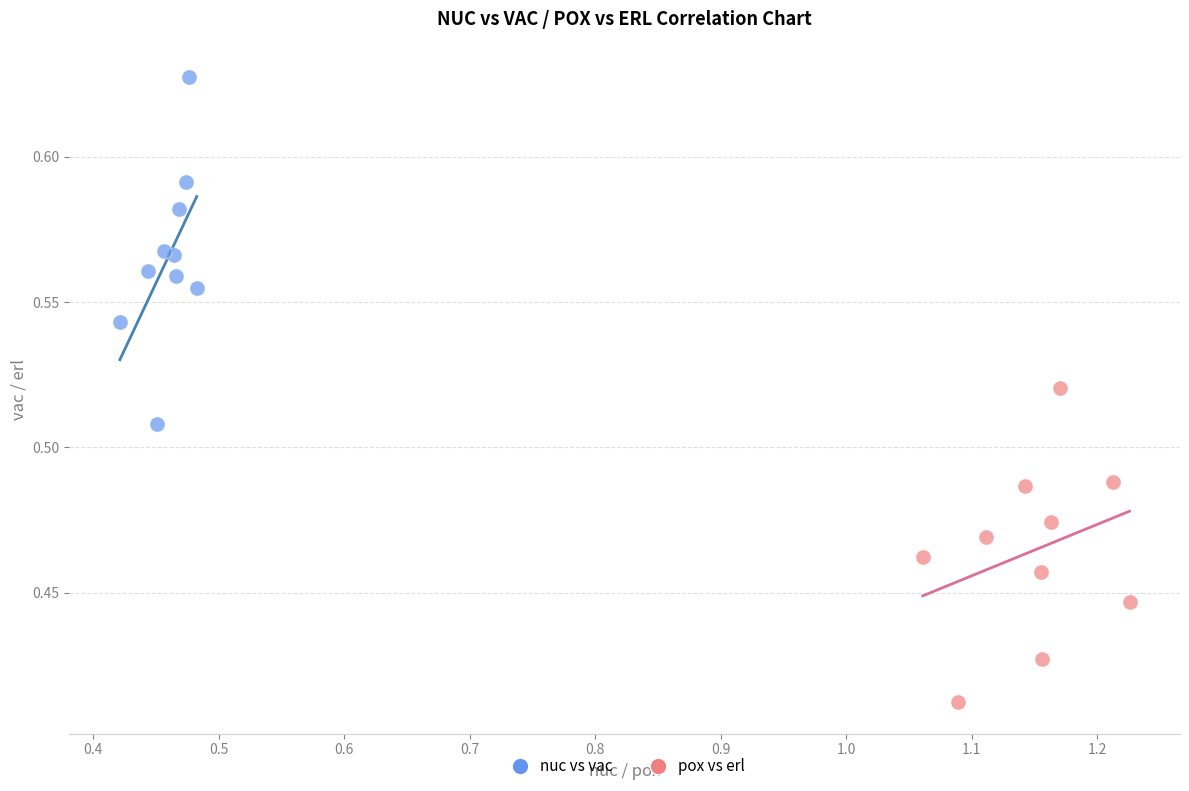

Which series has the largest Y range (max minus min)?

nuc vs vac